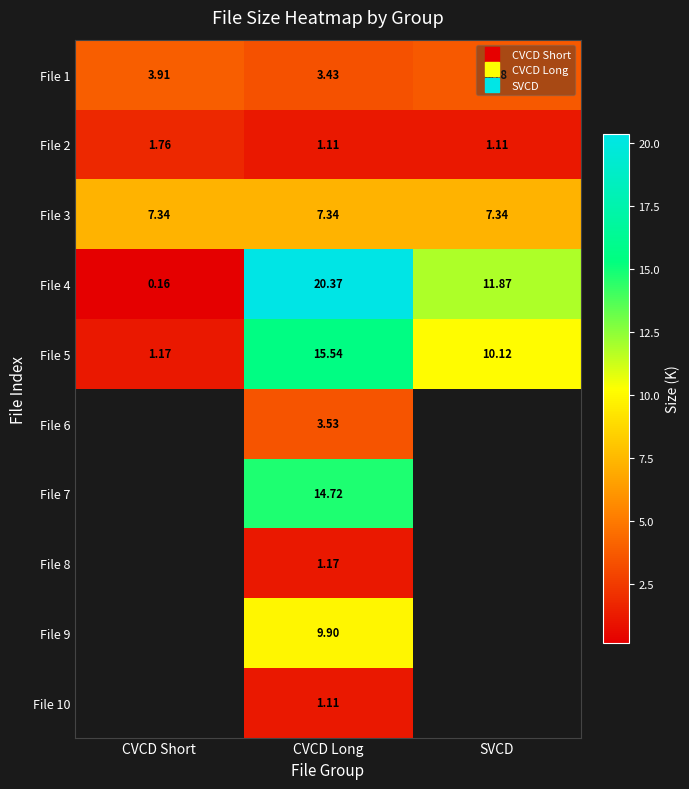

Which has a higher value, CVCD Short or CVCD Long?

CVCD Short